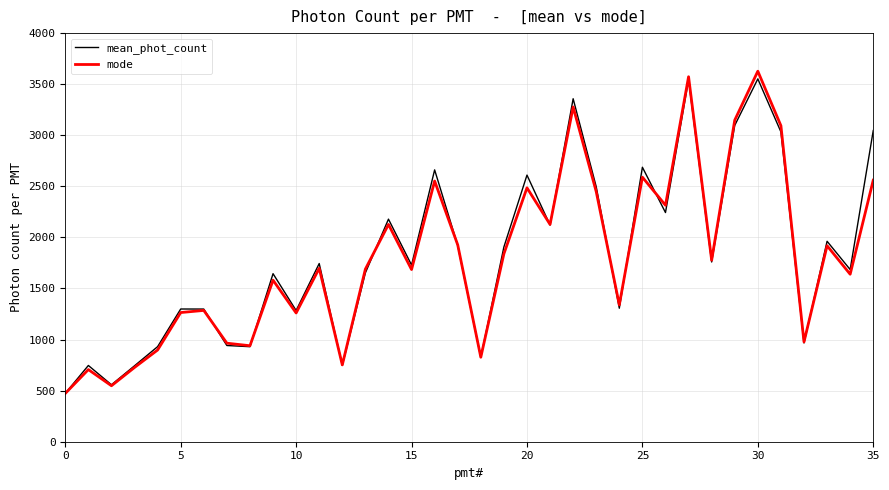

Which series has the widest spread of values?

mode